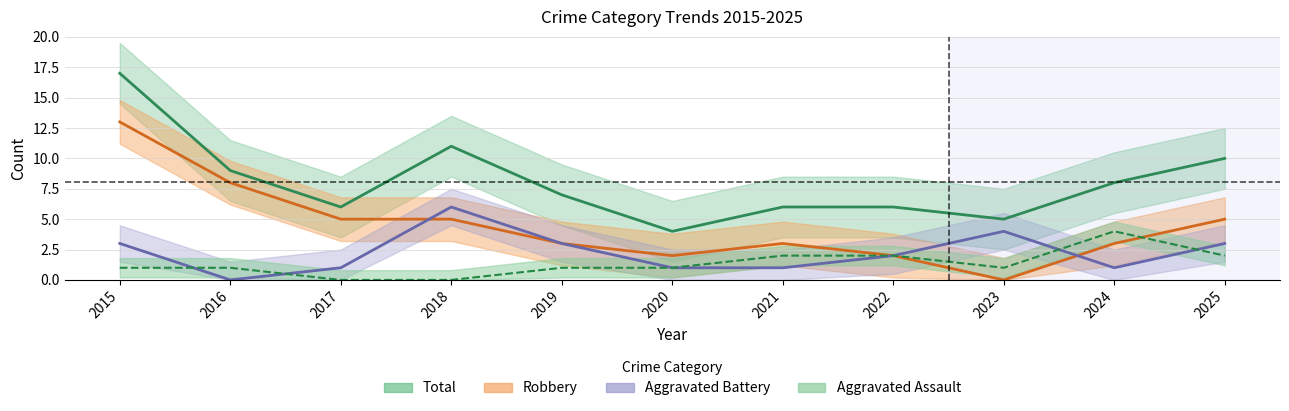

Rank the series by their maximum value, from lowest to highest.

Aggravated Assault, Aggravated Battery, Robbery, Total